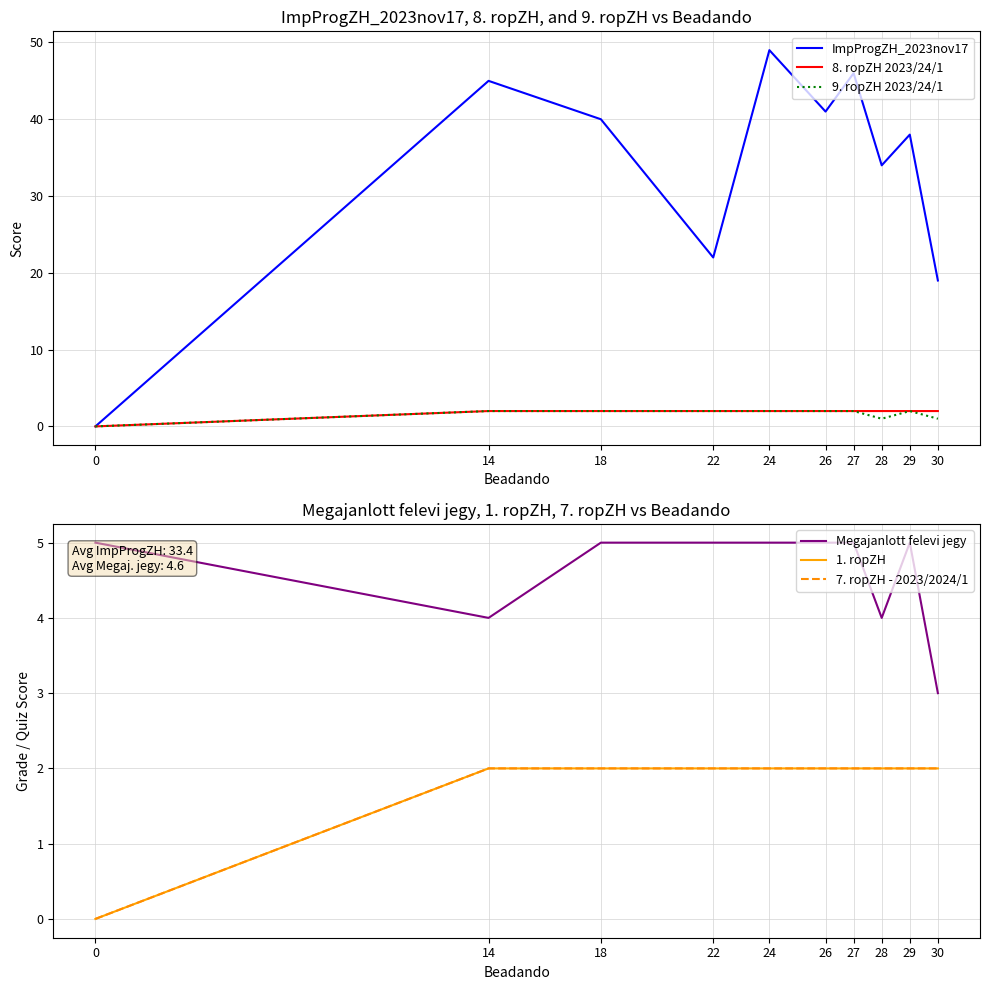

What are all the series names shown in the legend?

ImpProgZH_2023nov17, 8. ropZH 2023/24/1, 9. ropZH 2023/24/1, Megajanlott felevi jegy, 1. ropZH, 7. ropZH - 2023/2024/1